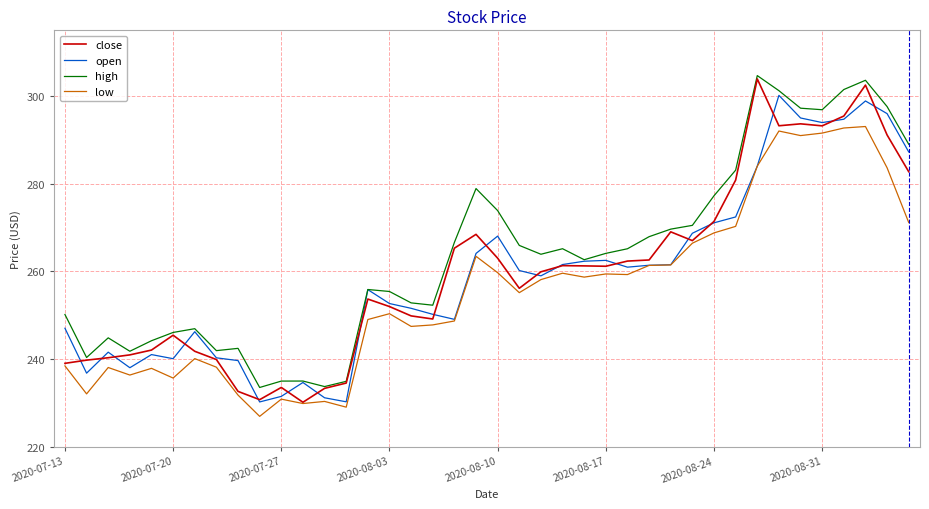

True or false: high and low intersect in this chart.

False